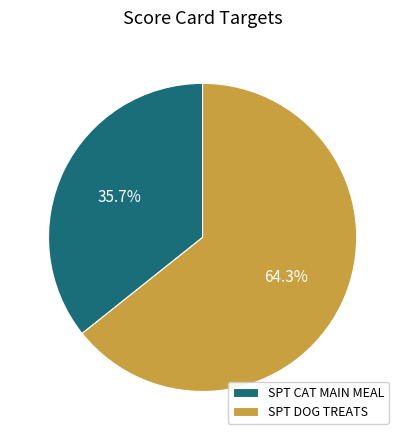

Rank the categories by value from lowest to highest.

SPT CAT MAIN MEAL, SPT DOG TREATS